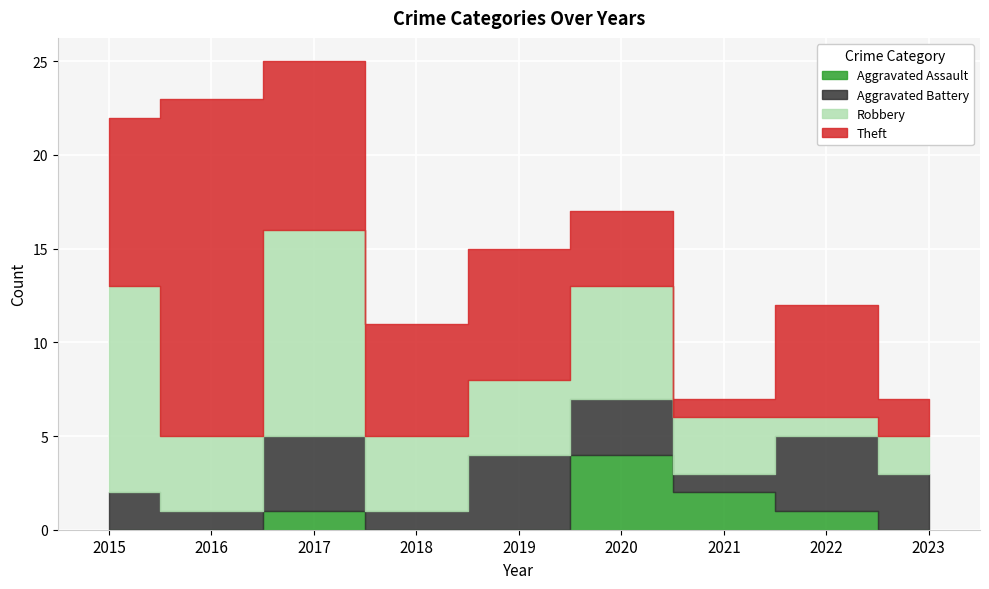

List the labels in order of Aggravated Battery value, largest first.

2017, 2019, 2022, 2020, 2023, 2015, 2016, 2018, 2021